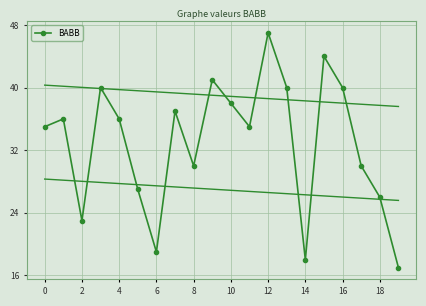

Is it true that BABB equals 26 at 18?

True